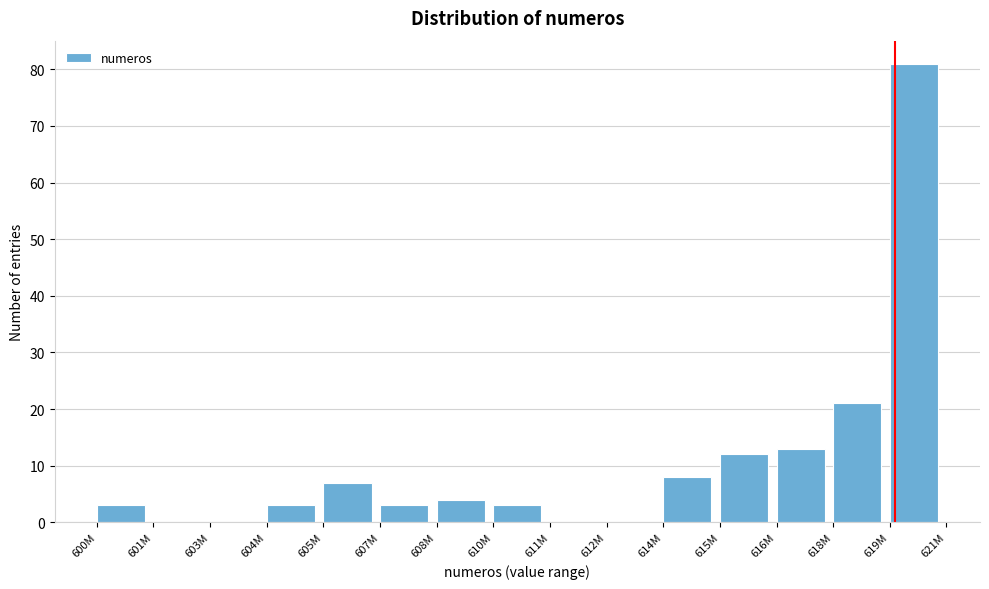

Reading left to right, extract all data points from this chart.

600M=3	601M=0	603M=0	604M=3	605M=7	607M=3	608M=4	610M=3	611M=0	612M=0	614M=8	615M=12	616M=13	618M=21	619M=81